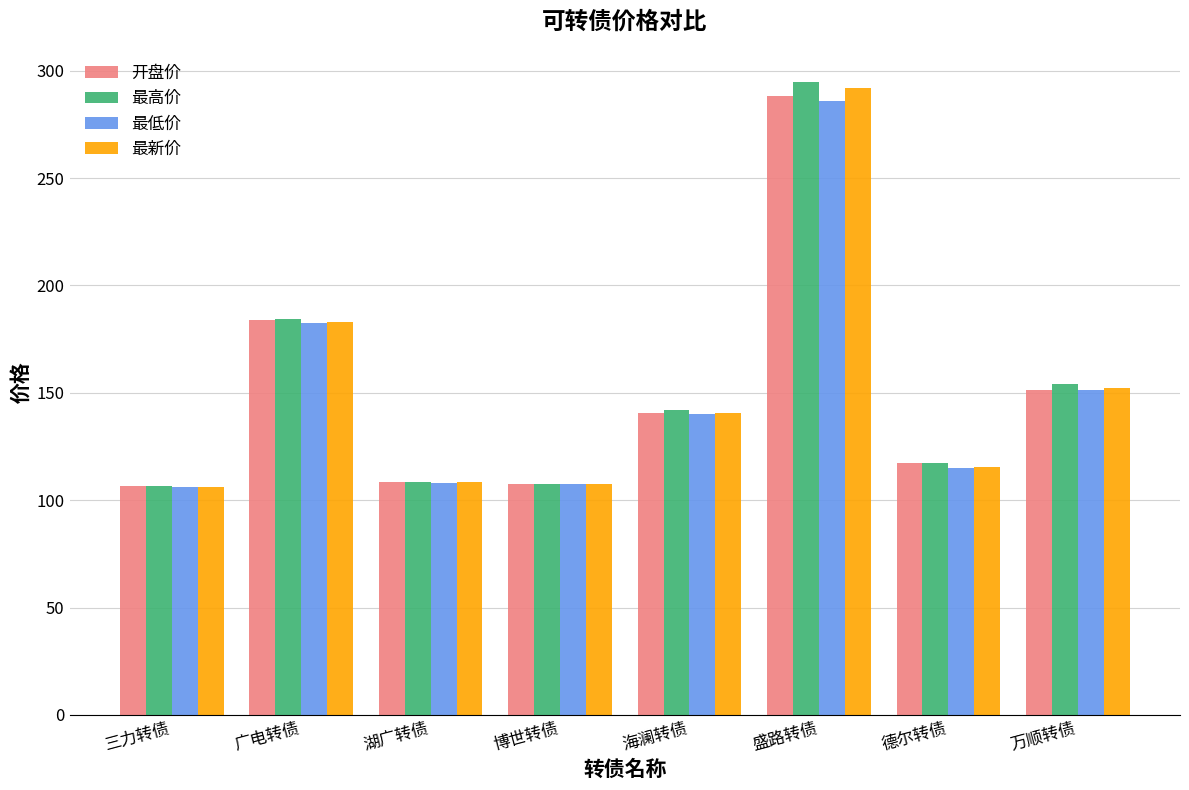

The value of 开盘价 at 盛路转债 is 402.5. True or false?

False